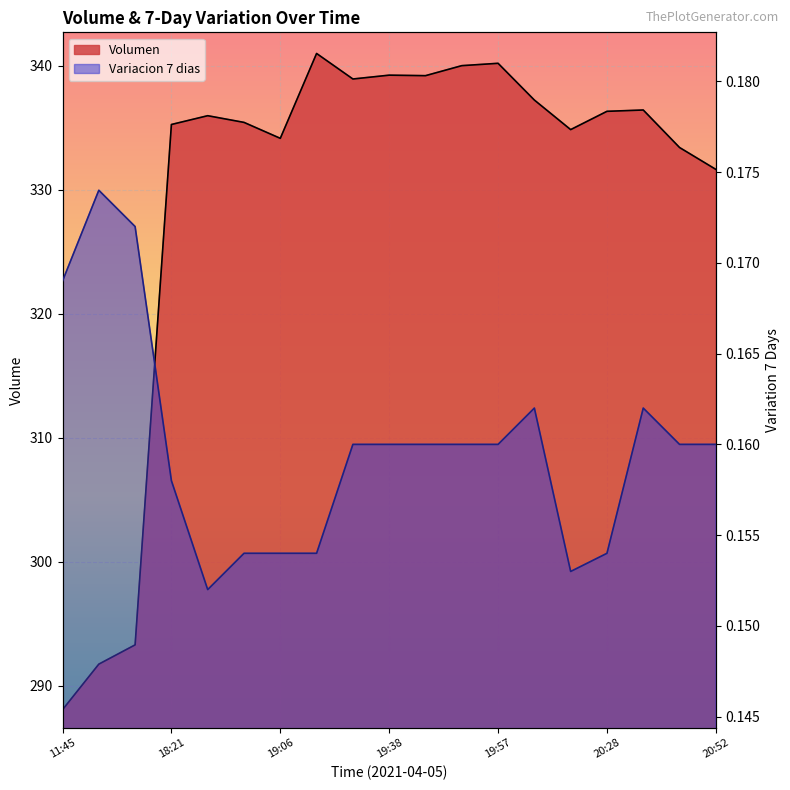

Which category has the highest value in the Volumen series?

19:17